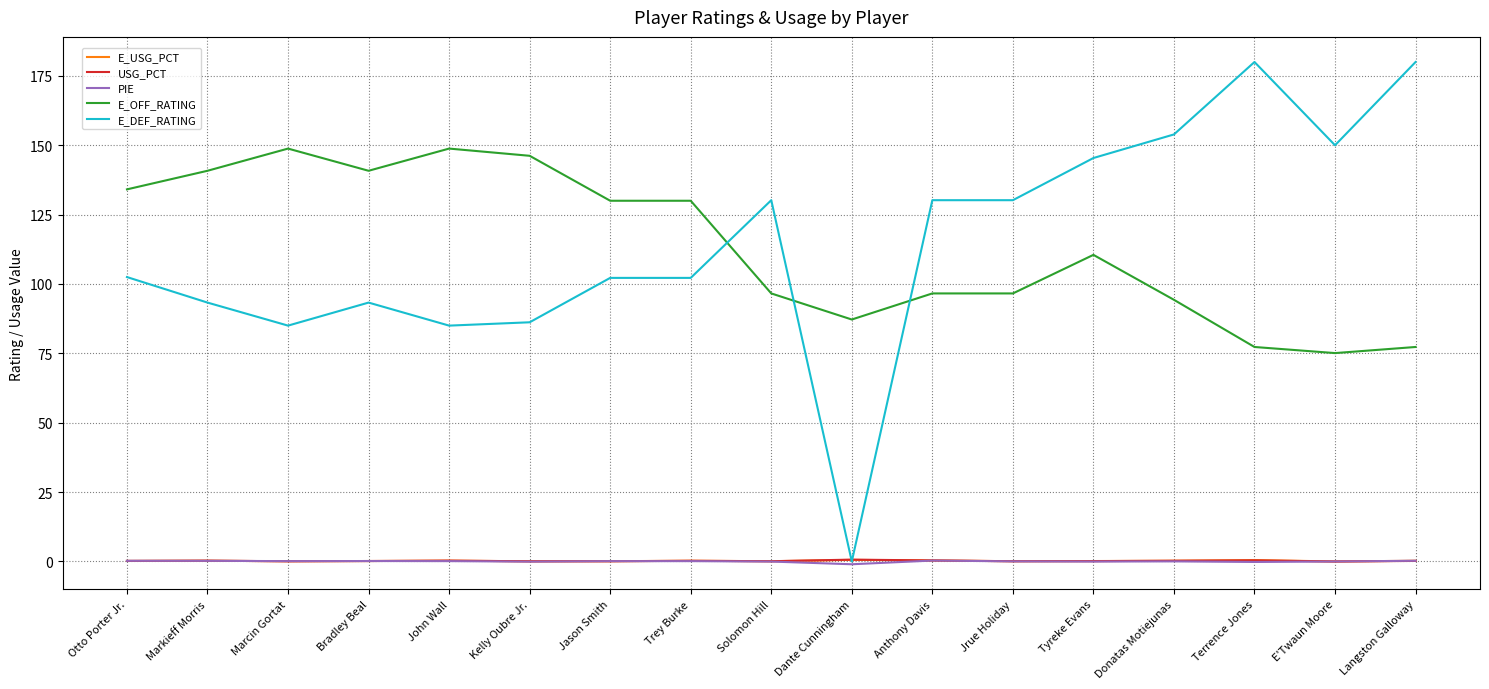

Which series changed the most between Trey Burke and Dante Cunningham?

E_DEF_RATING